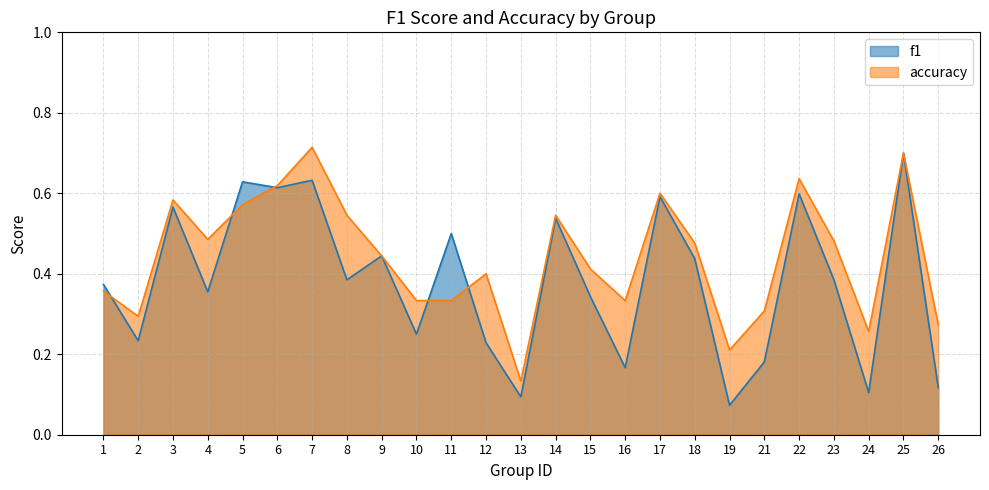

Reading right to left, extract all data points from this chart.

f1: 26=0.1	25=0.7	24=0.1	23=0.4	22=0.6	21=0.2	19=0.1	18=0.4	17=0.6	16=0.2	15=0.3	14=0.5	13=0.1	12=0.2	11=0.5	10=0.2	9=0.4	8=0.4	7=0.6	6=0.6	5=0.6	4=0.4	3=0.6	2=0.2	1=0.4
accuracy: 26=0.3	25=0.7	24=0.3	23=0.5	22=0.6	21=0.3	19=0.2	18=0.5	17=0.6	16=0.3	15=0.4	14=0.5	13=0.1	12=0.4	11=0.3	10=0.3	9=0.4	8=0.5	7=0.7	6=0.6	5=0.6	4=0.5	3=0.6	2=0.3	1=0.4